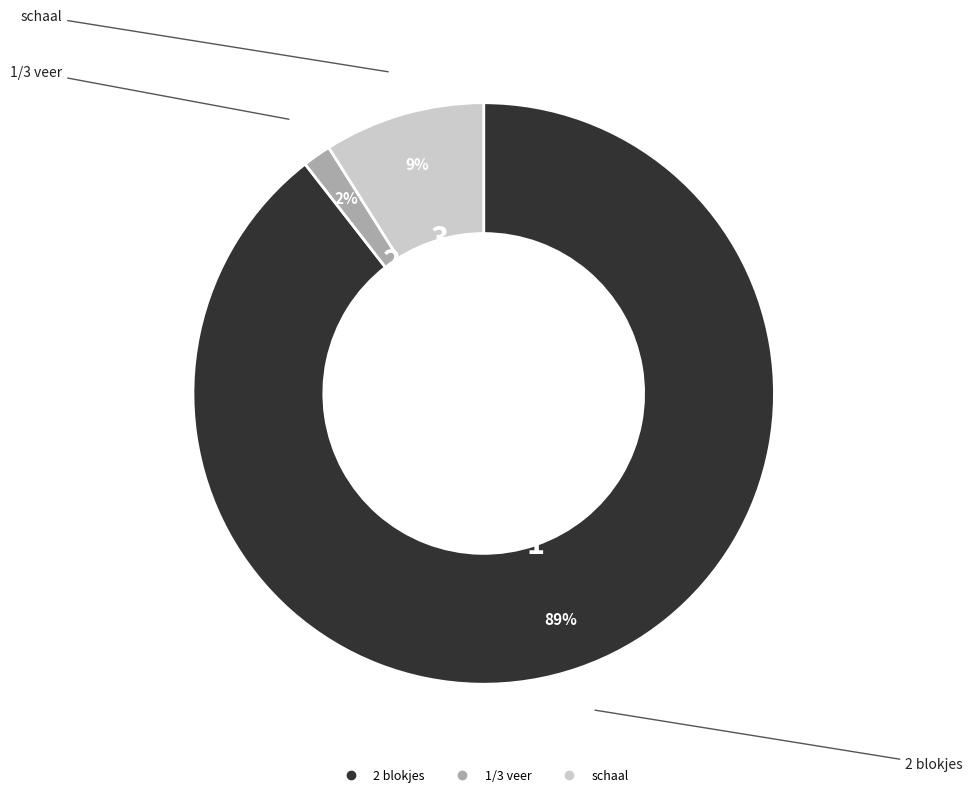

Is the sum of 1/3 veer and schaal greater than half?

No